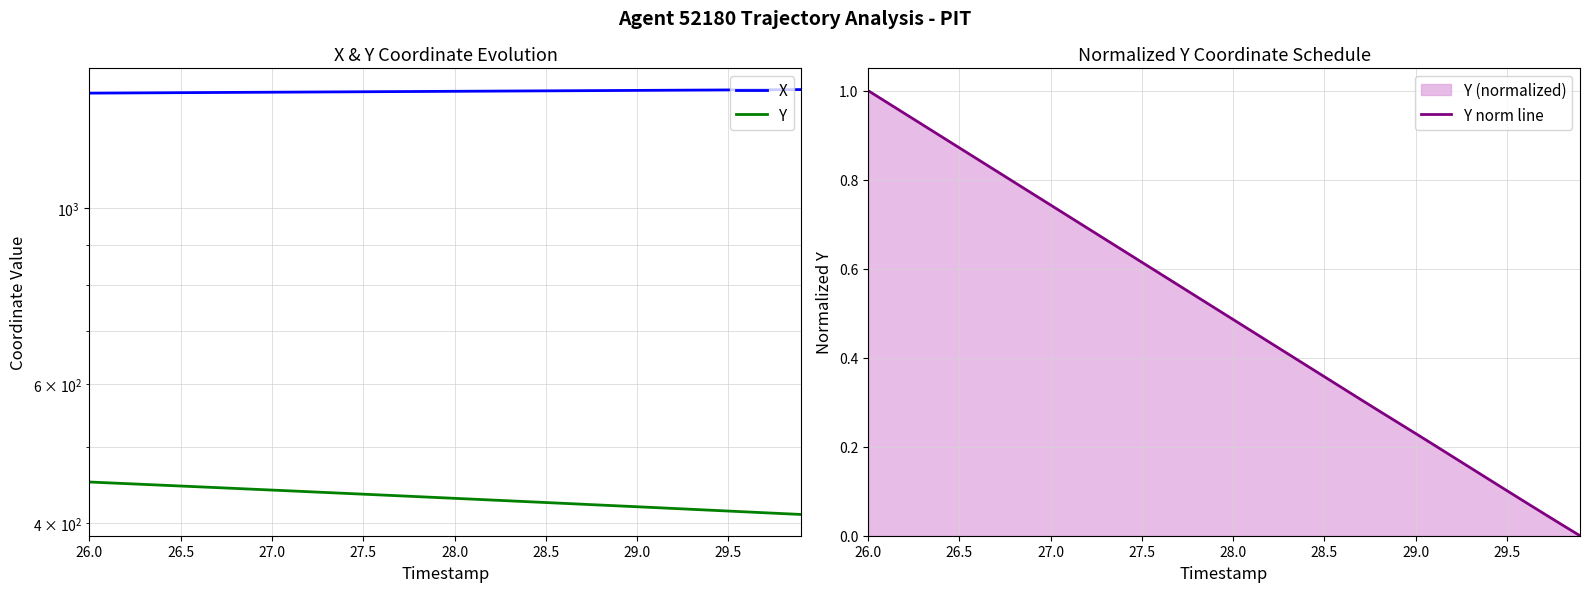

True or false: Y norm line and X intersect in this chart.

False